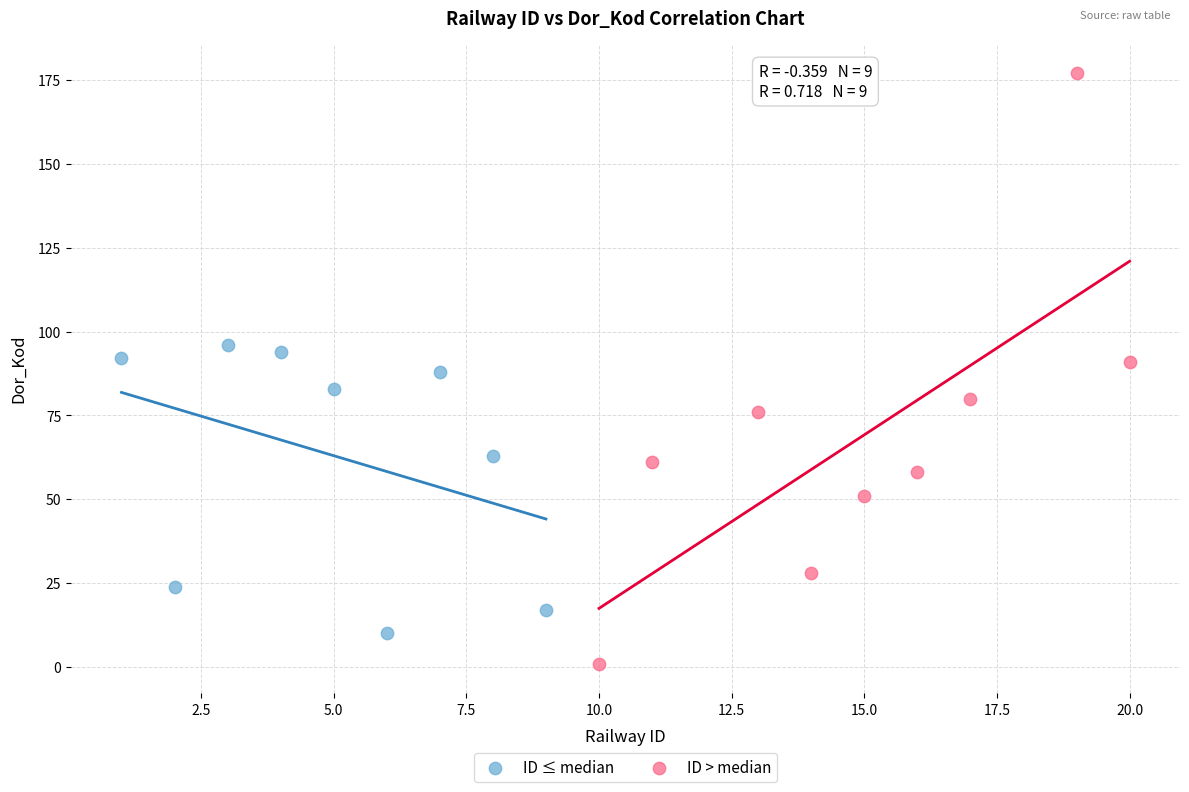

Which series reaches the maximum Y coordinate?

ID > median